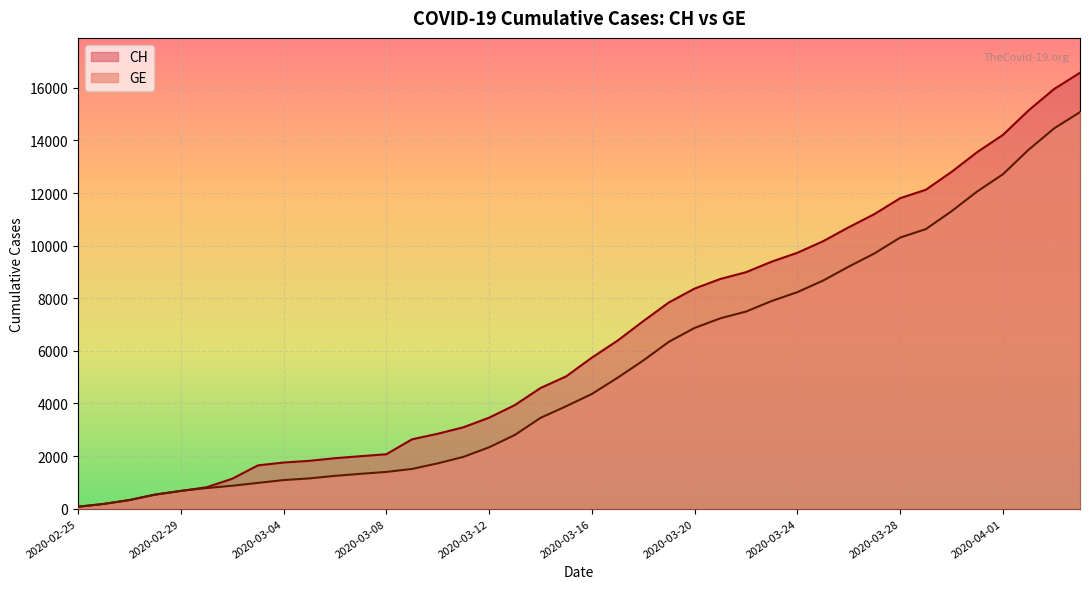

Read the GE value at 2020-03-27, to the nearest 10.

9700